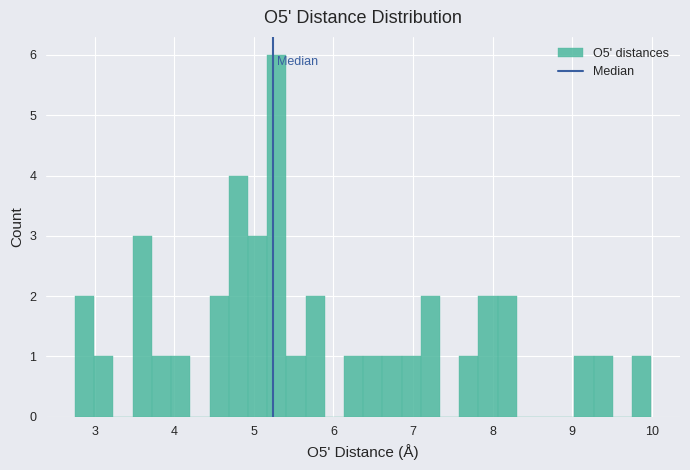

Around what value on the x-axis is the tallest bar? Give the approximate position of its centre, as read against the axis.

5.3